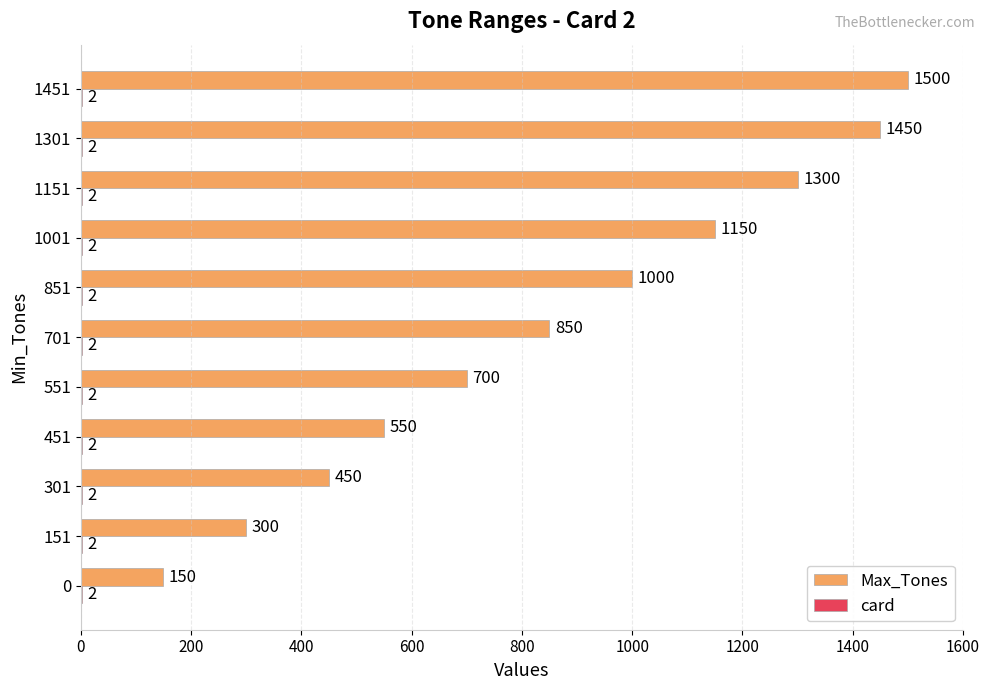

Which series changed the most between 451 and 1301?

Max_Tones